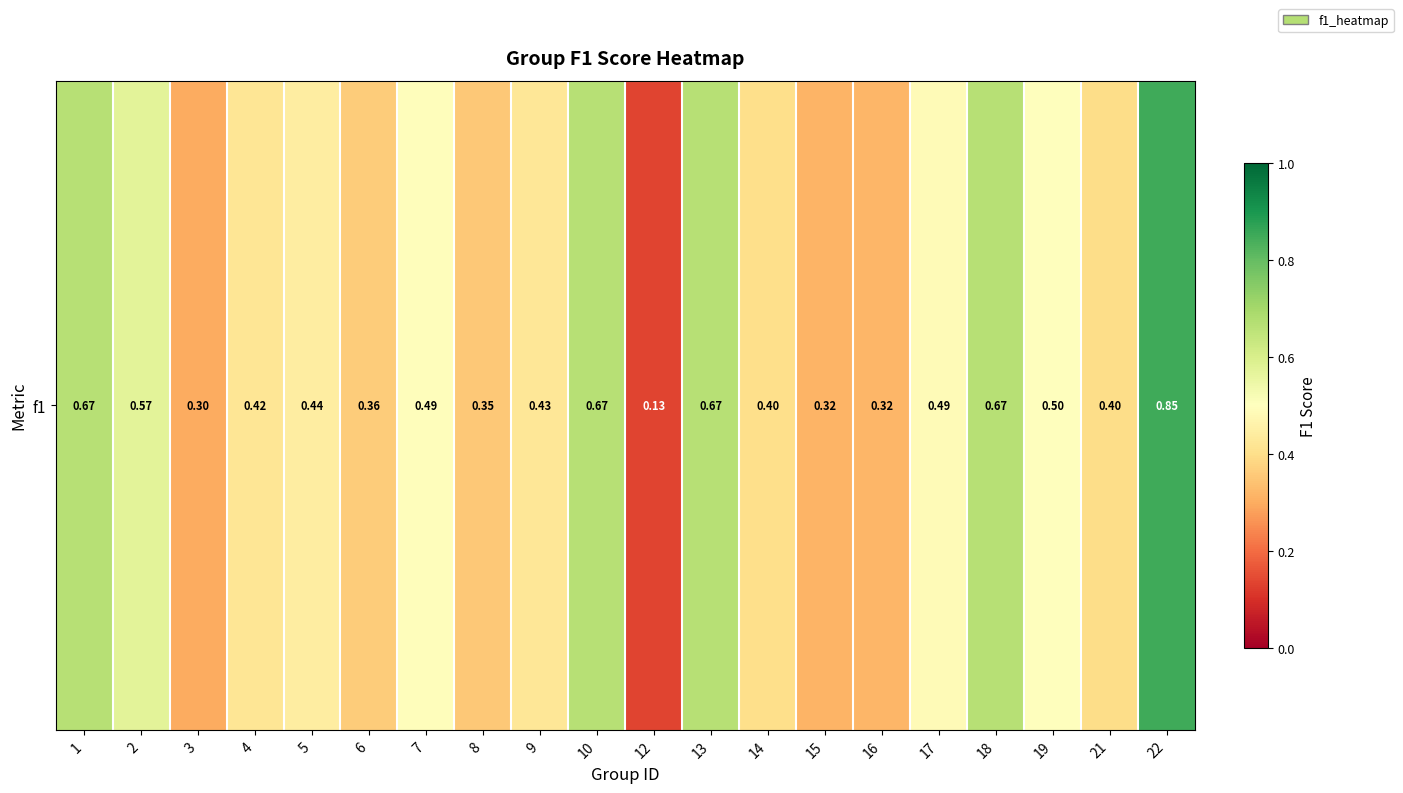

Rank the categories by value from highest to lowest.

22, 1, 10, 13, 18, 2, 19, 7, 17, 5, 9, 4, 14, 21, 6, 8, 16, 15, 3, 12